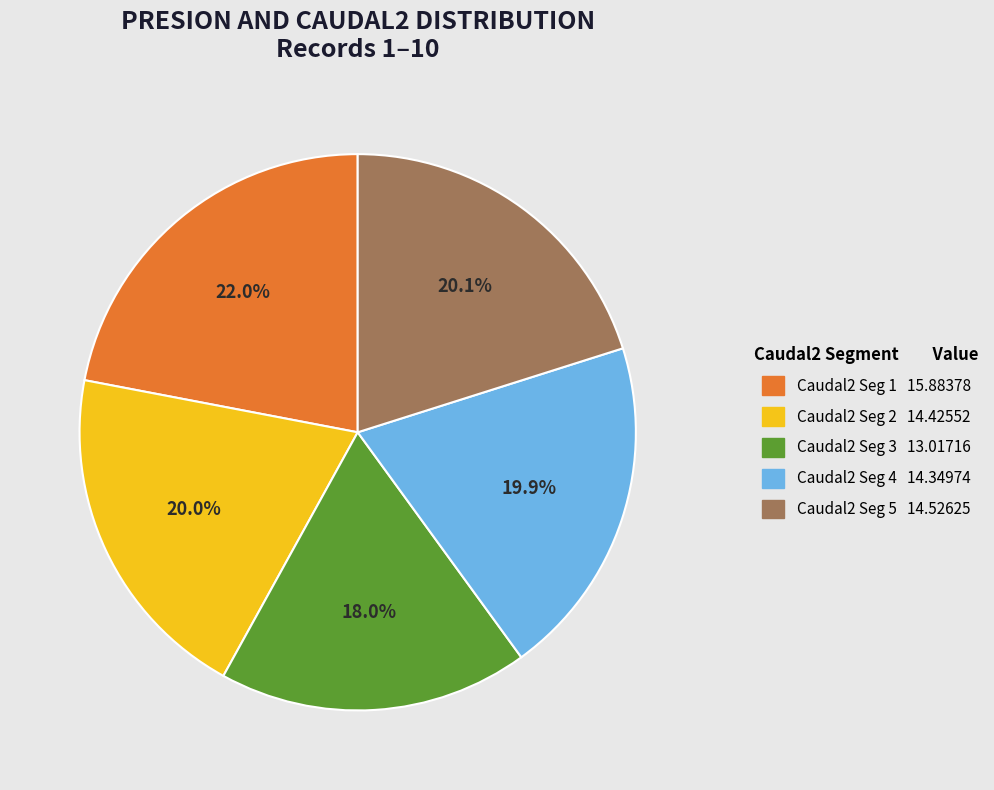

How many segments does this pie chart have?

5